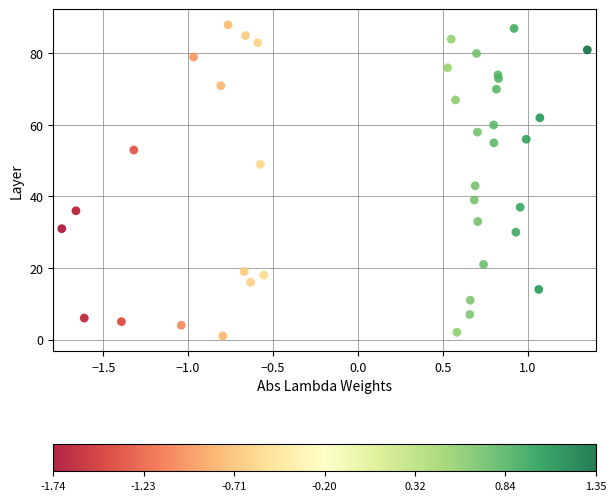

What Y value in the scatter plot is closest to 44?

43